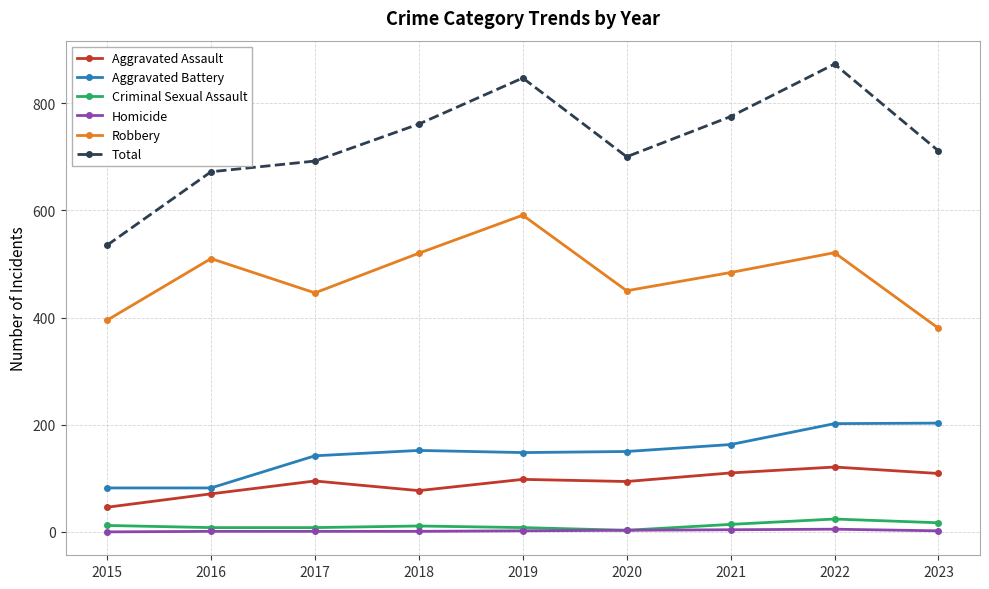

At how many categories does at least one series exceed 591?

8